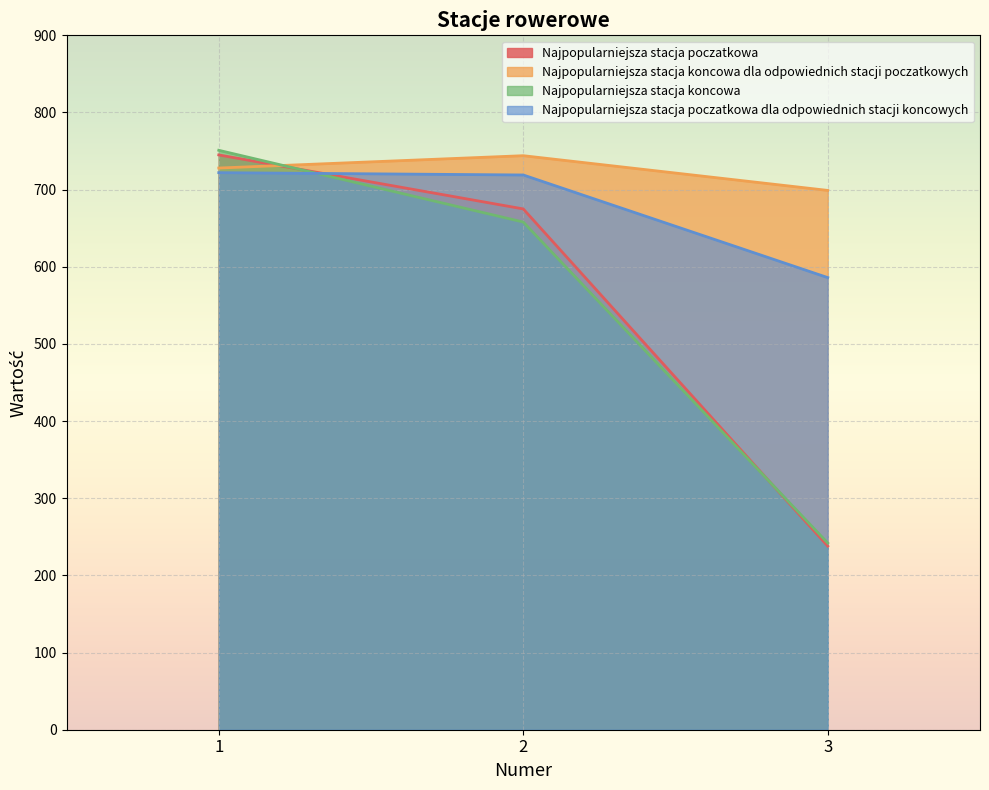

What is the average value of the Najpopularniejsza stacja poczatkowa dla odpowiednich stacji koncowych series?

676